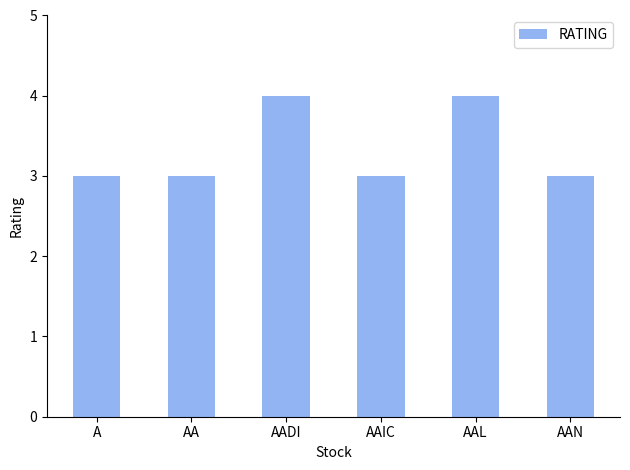

The chart shows a value of 3 at A. True or false?

True